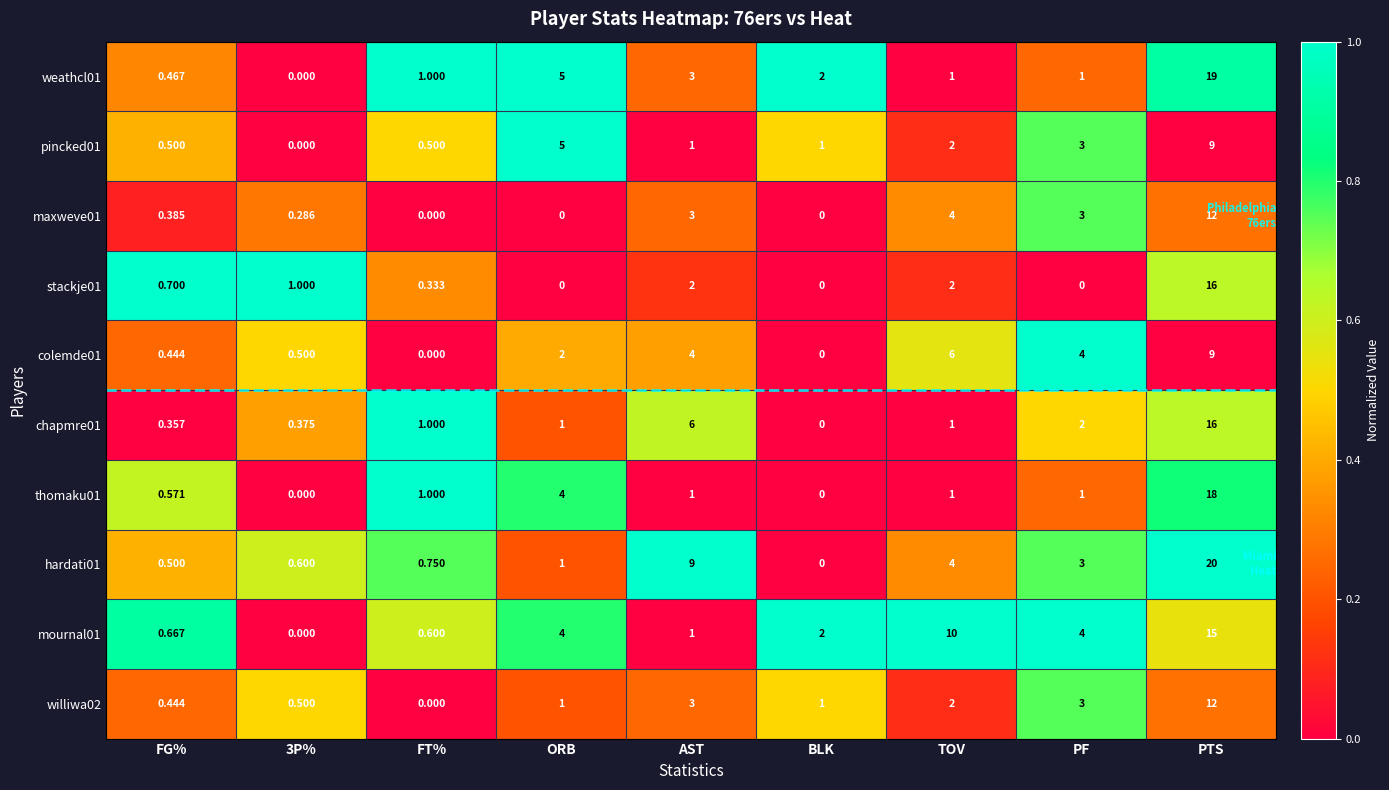

At which label does mournal01 first exceed 2?

ORB